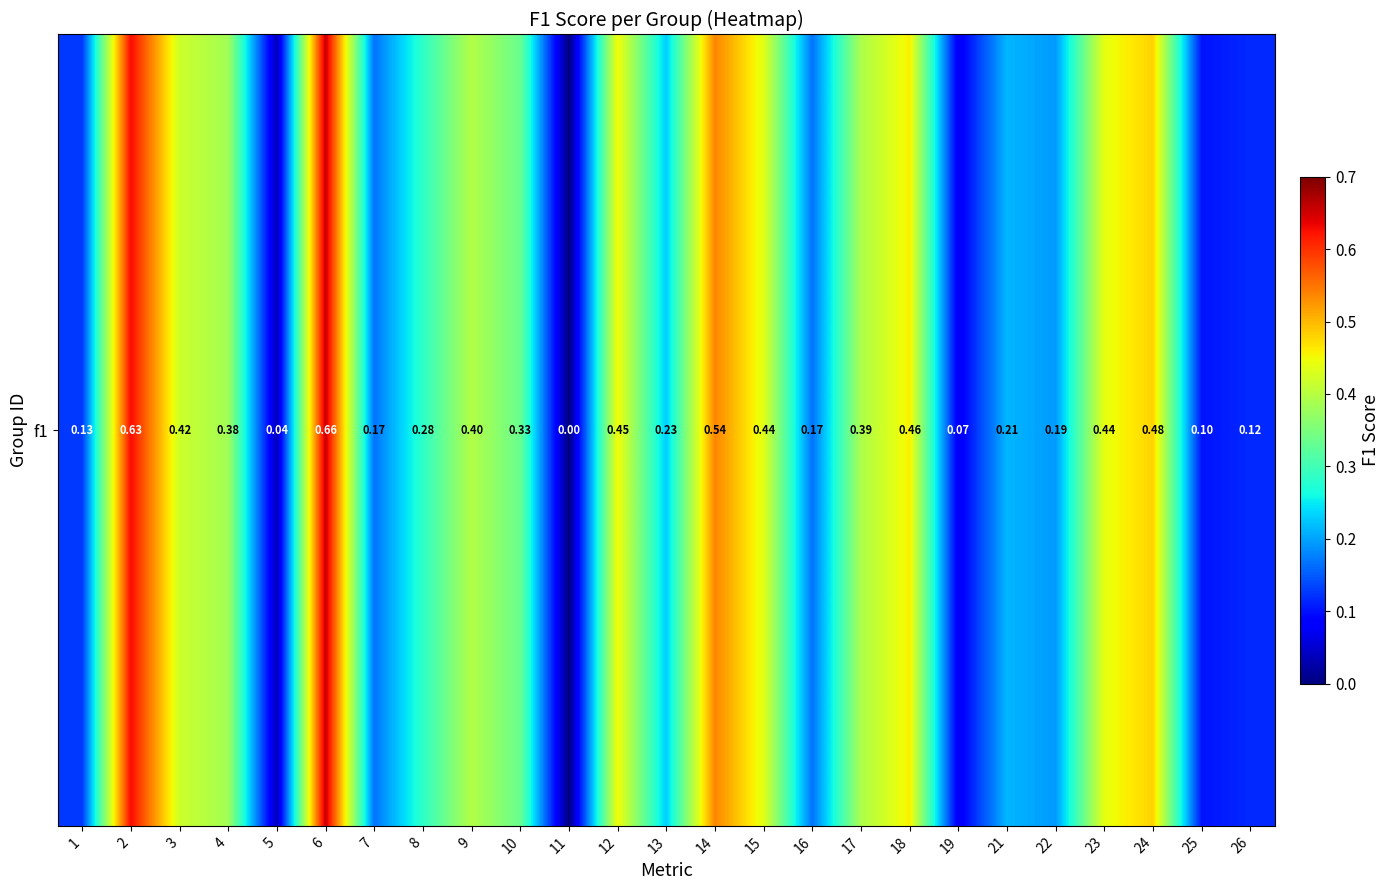

Is it true that the value at 16 is 0.0?

False